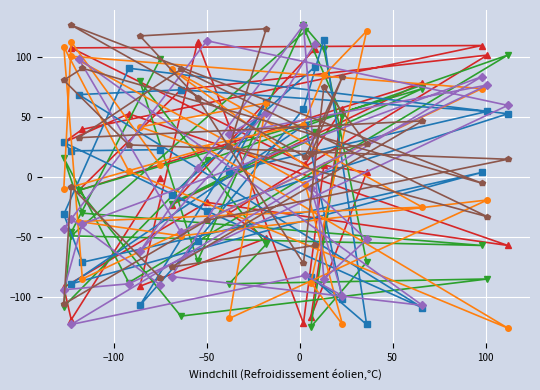

What is the minimum value shown in the chart?

-126